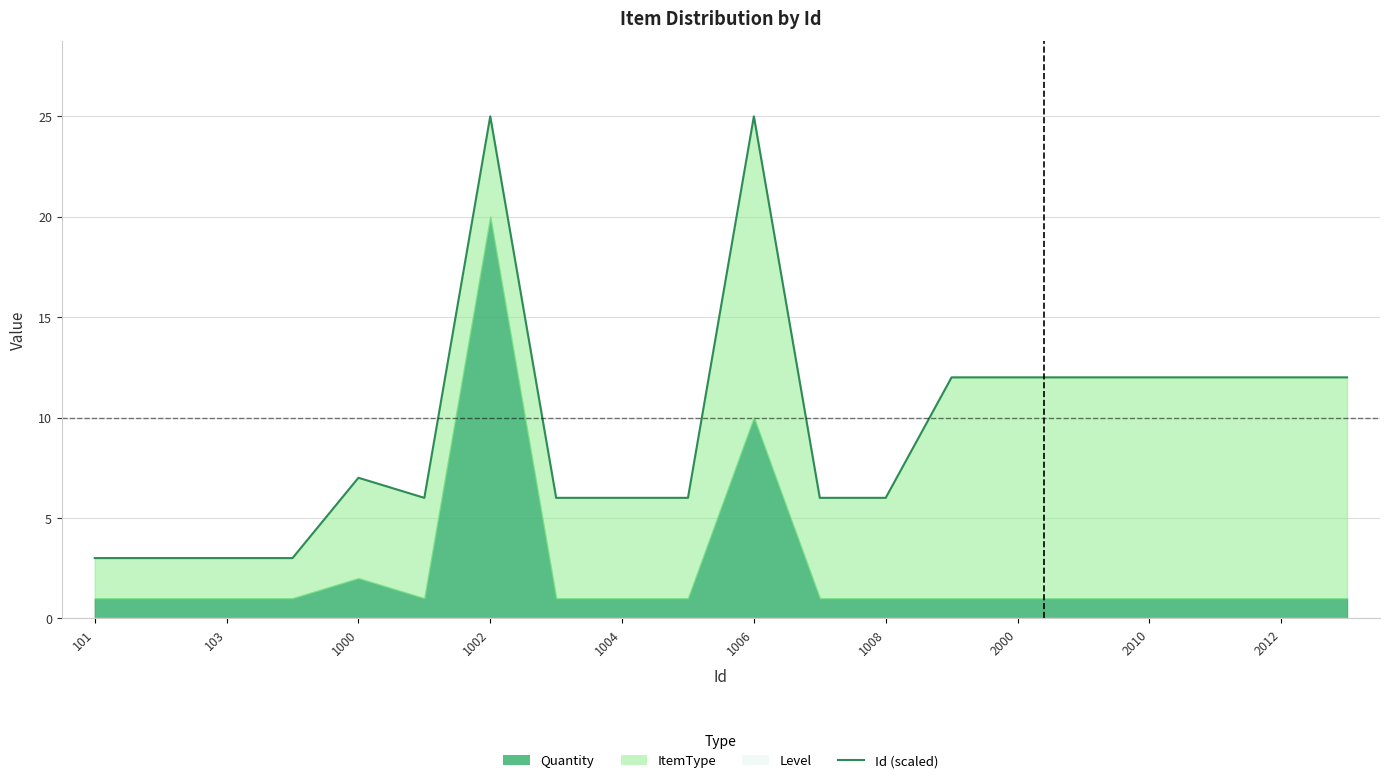

The chart shows a value of 12 at 17. True or false?

True